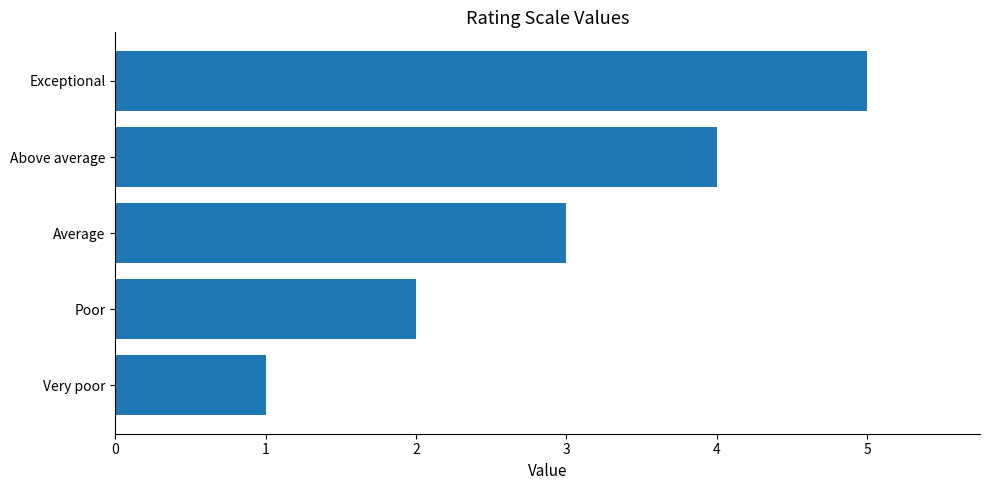

Is it true that the value at Poor is 1?

False